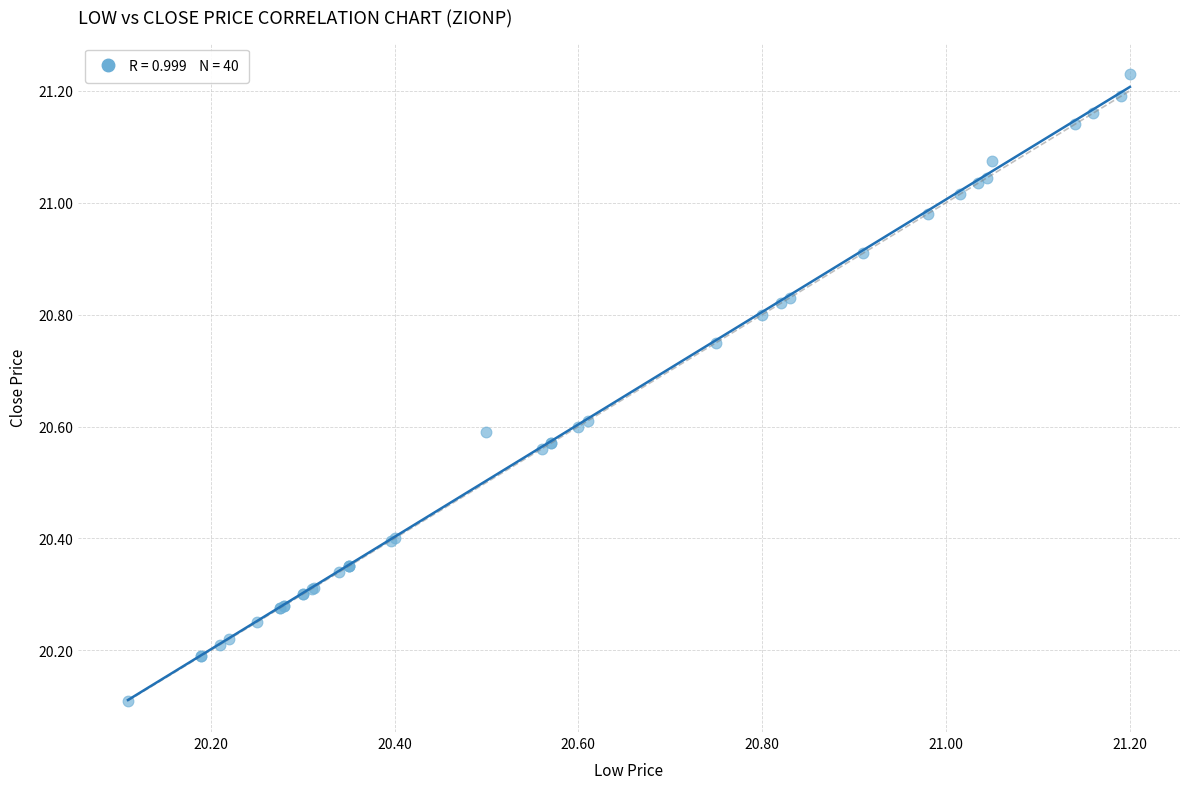

What Y value in the scatter plot is closest to 20?

20.1